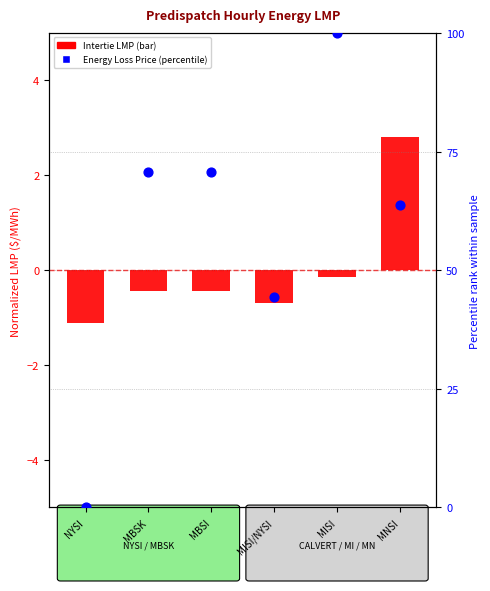

Which series reaches the minimum Y coordinate?

Intertie LMP (normalized)